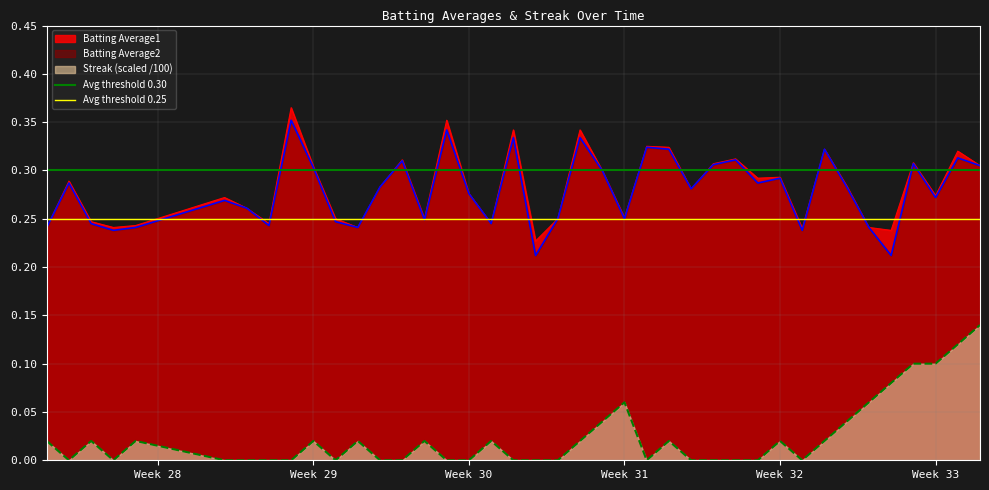

Is it true that Streak (scaled /100) equals 0.0 at Week 31?

False